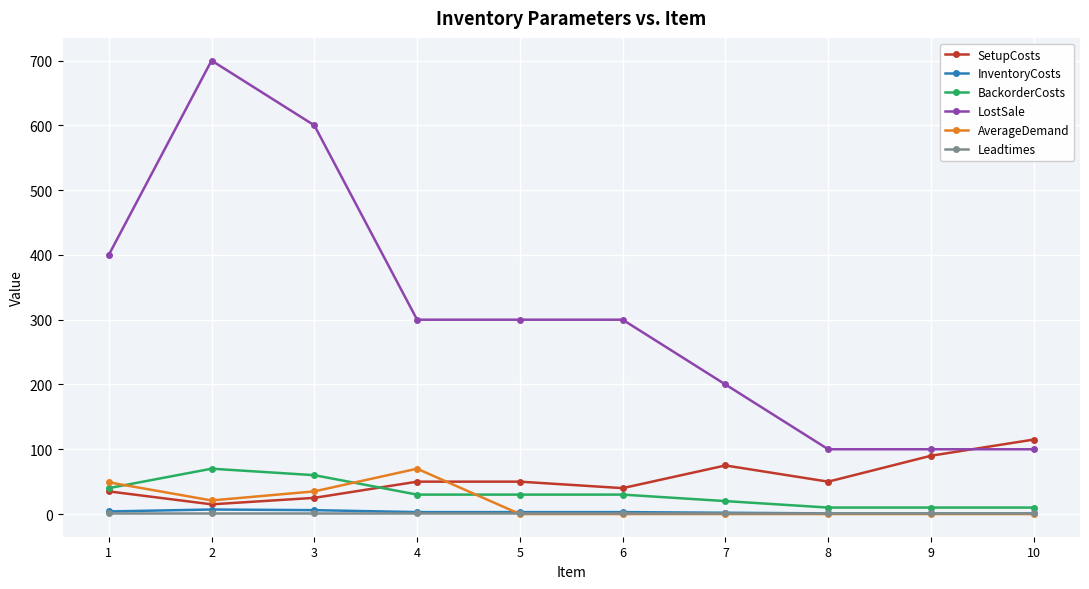

What are all the series names shown in the legend?

SetupCosts, InventoryCosts, BackorderCosts, LostSale, AverageDemand, Leadtimes